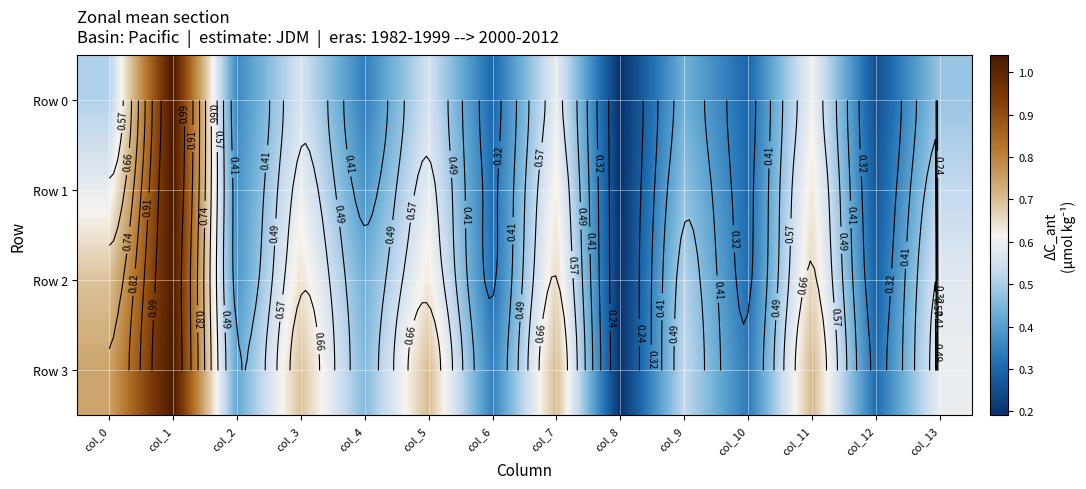

What is the difference between the maximum and minimum values in the Row 0 series?

0.8